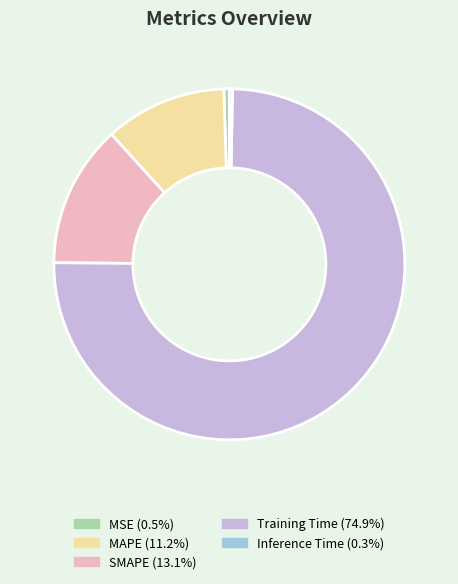

Is the sum of Inference Time and MSE greater than half?

No